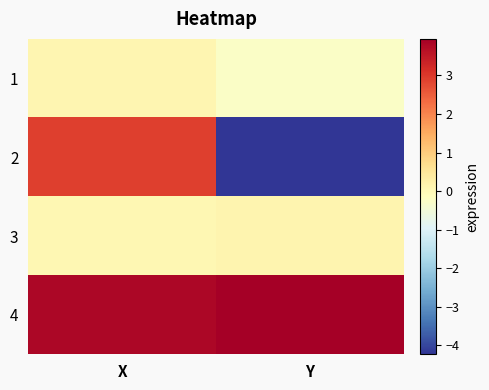

Count the number of data series in this chart.

4